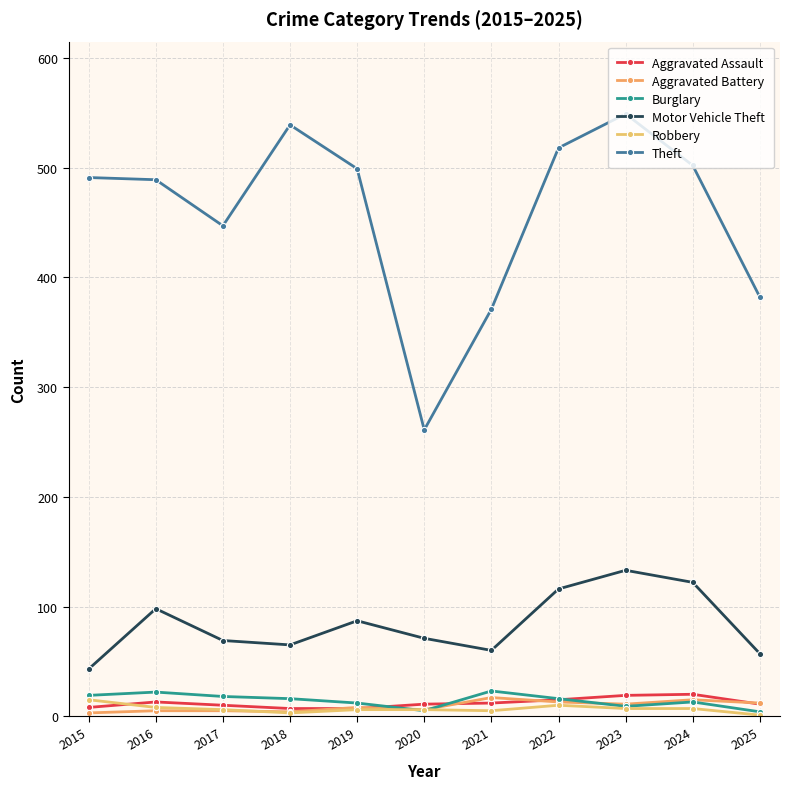

What is the average value of the Aggravated Assault series?

12